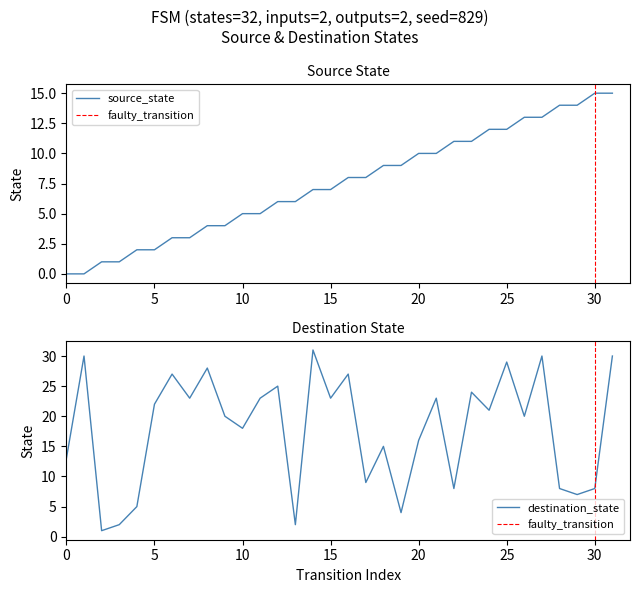

How many data points in destination_state are less than 21?

16